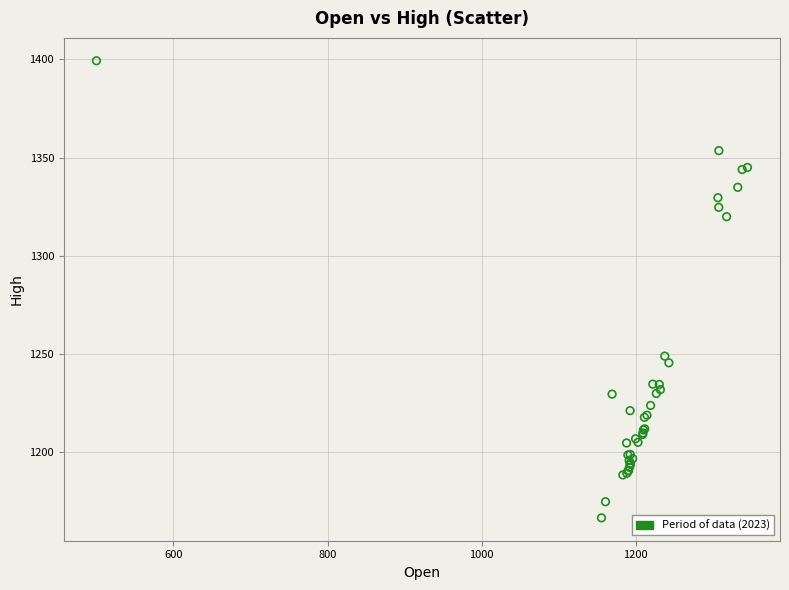

What Y value in the scatter plot is closest to 1283?

1249.0